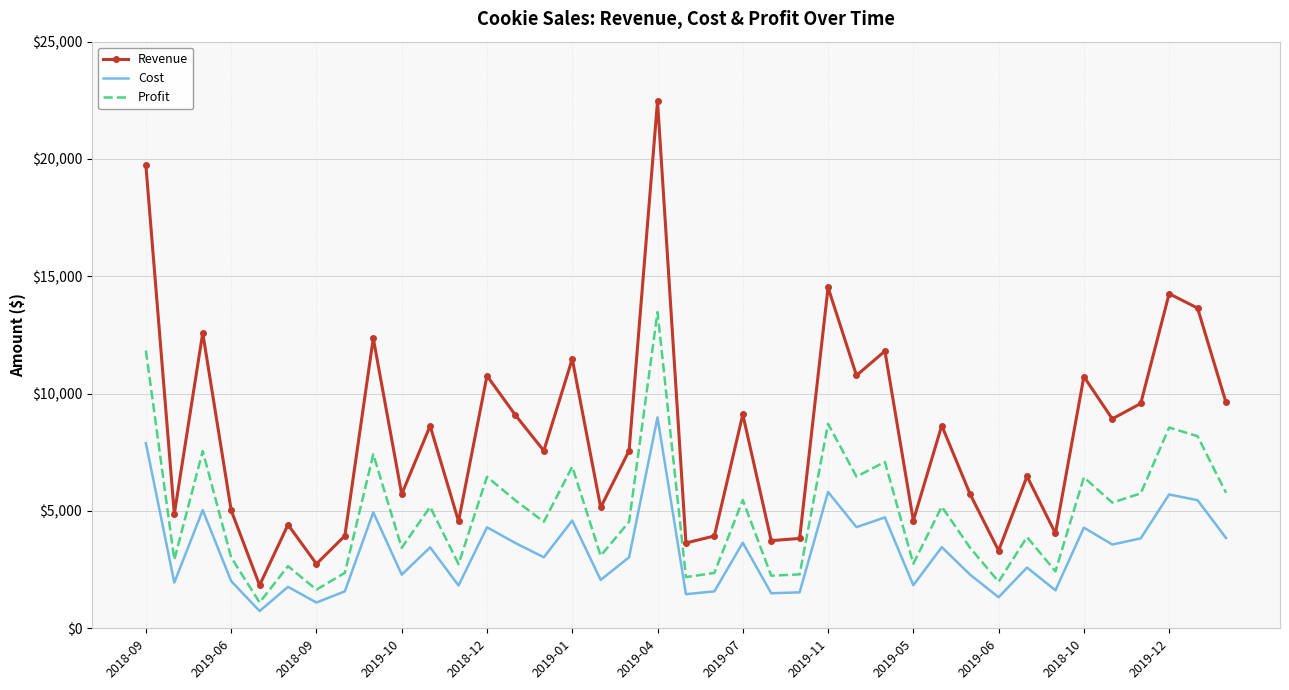

What is the highest value of the Revenue series?

22462